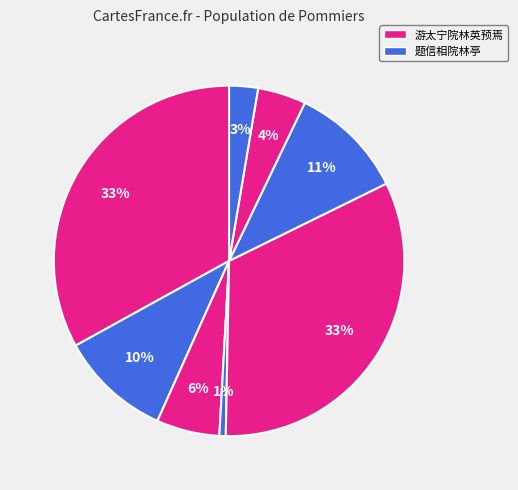

Which slice is the largest?

游太宁院林英预焉